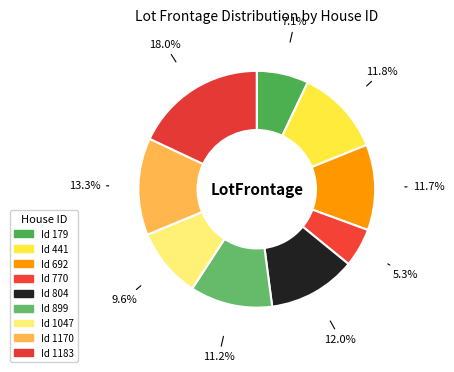

Count the number of slices in the pie.

9